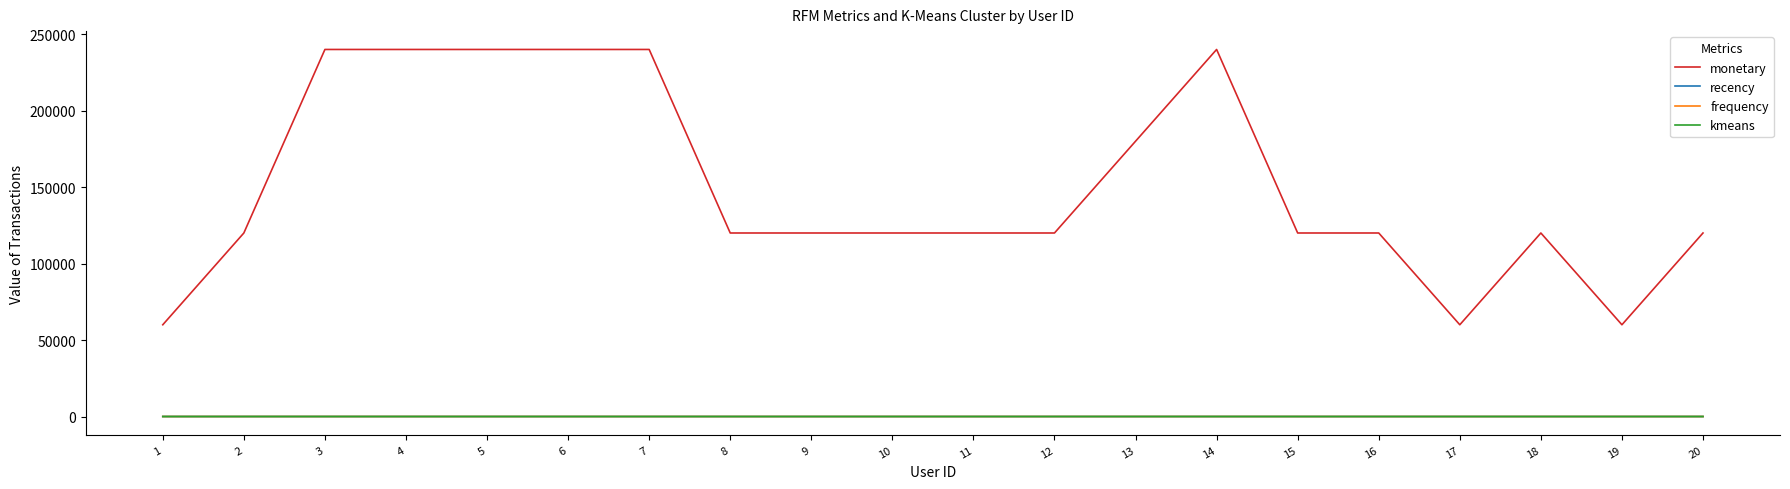

How many lines are shown in the chart?

4